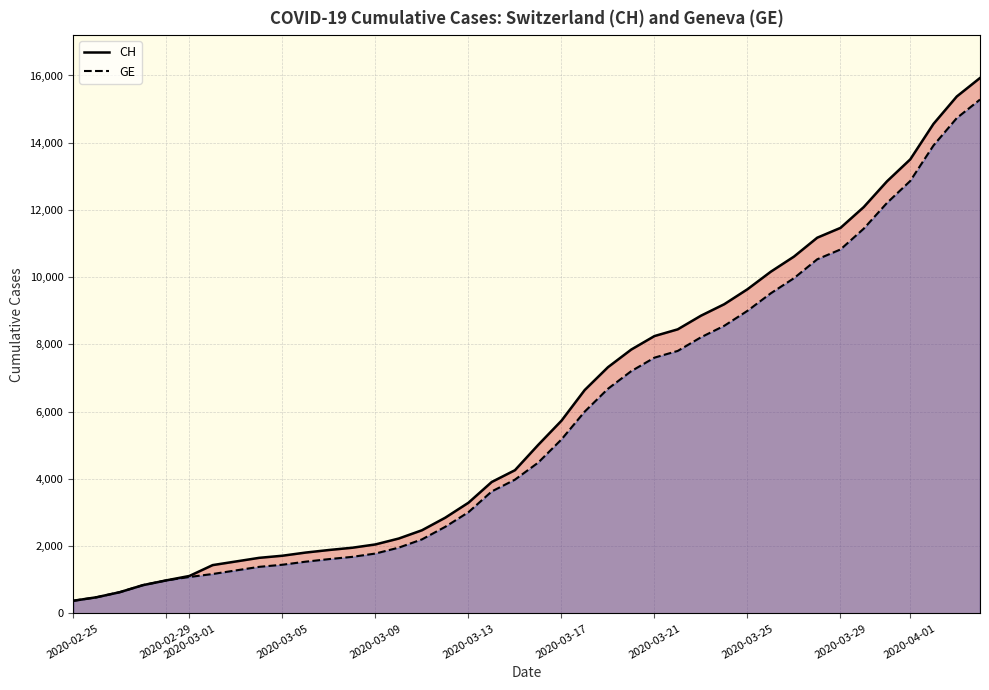

What is the sum of all GE values?

225656